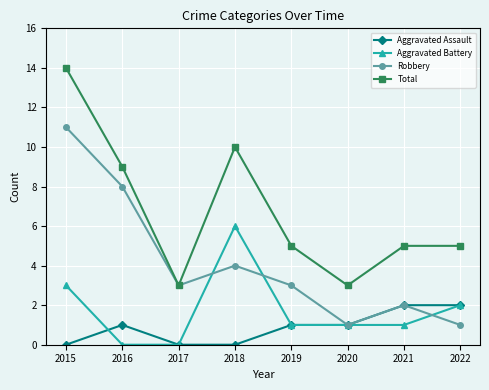

Reading right to left, transcribe all the data shown in this chart.

Aggravated Assault: 2022=2	2021=2	2020=1	2019=1	2018=0	2017=0	2016=1	2015=0
Aggravated Battery: 2022=2	2021=1	2020=1	2019=1	2018=6	2017=0	2016=0	2015=3
Robbery: 2022=1	2021=2	2020=1	2019=3	2018=4	2017=3	2016=8	2015=11
Total: 2022=5	2021=5	2020=3	2019=5	2018=10	2017=3	2016=9	2015=14